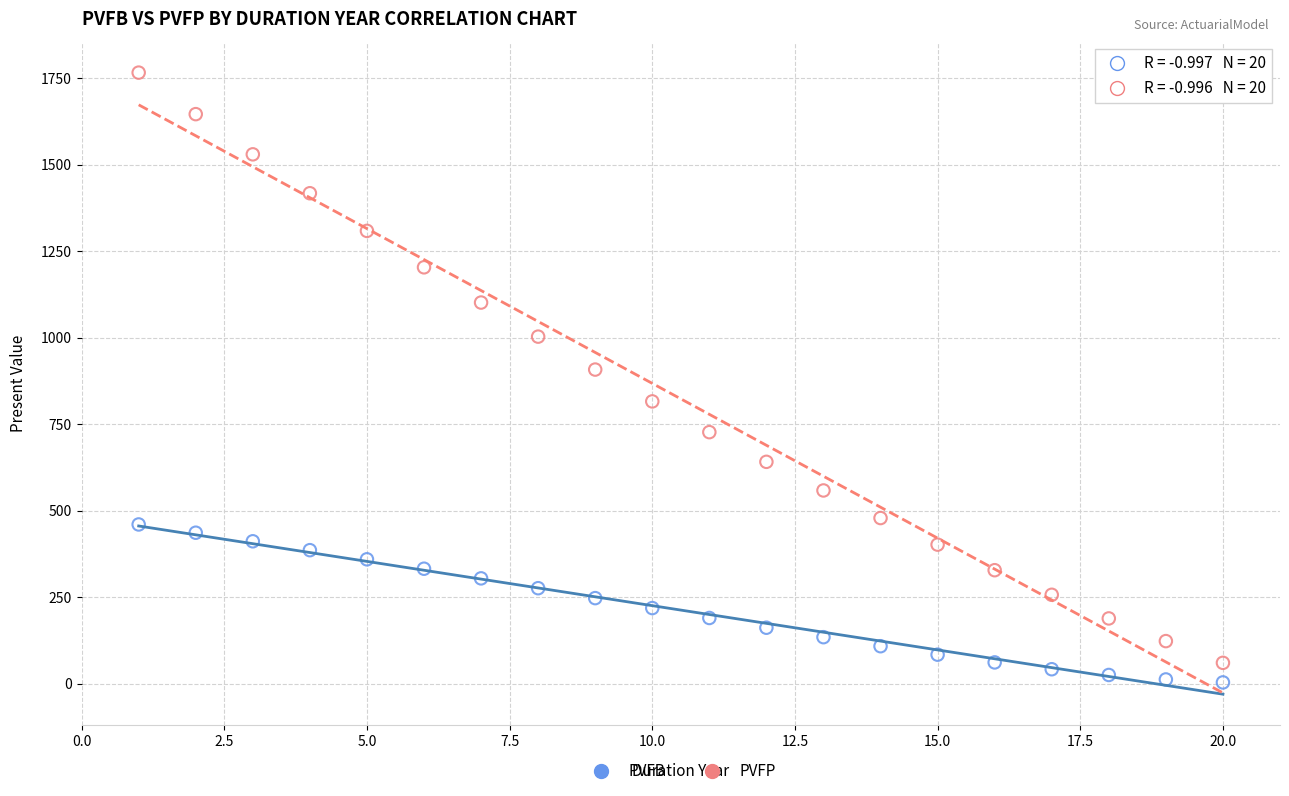

Across all data points, what is the range of X values (max minus min)?

19.0